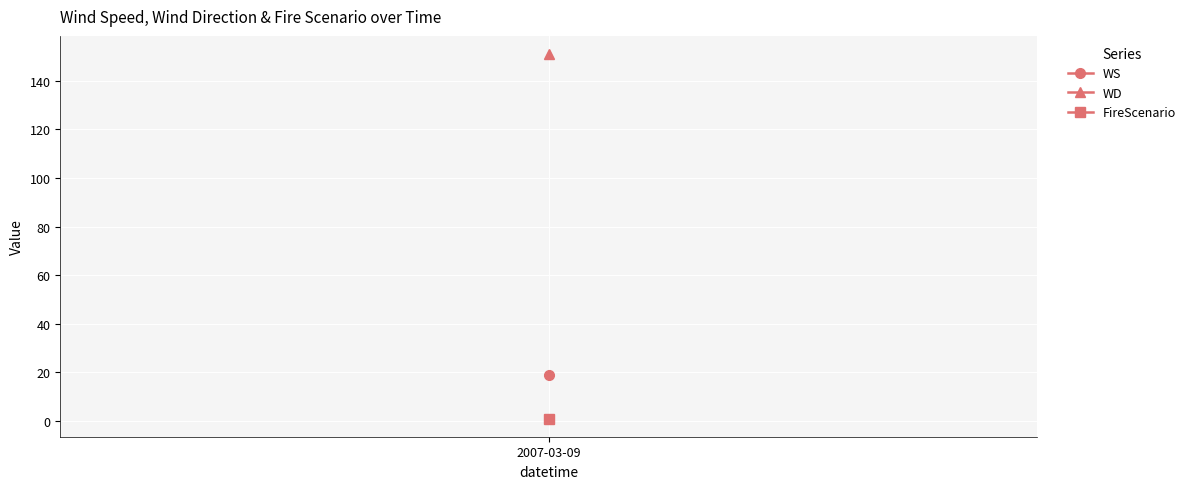

What is the spread (max minus min) of values at 23?

150